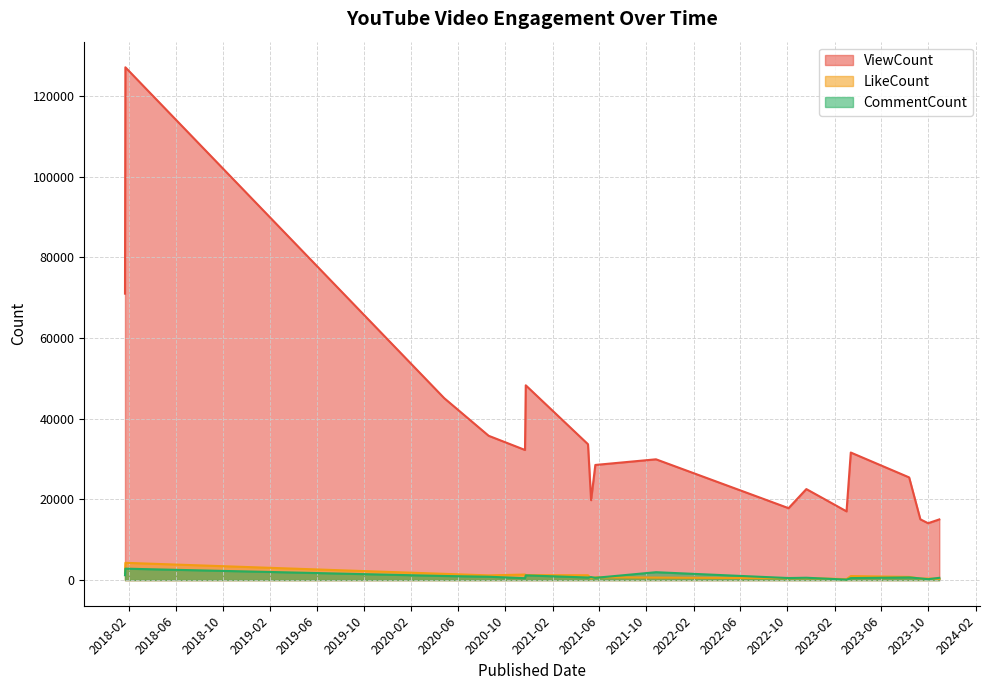

The value of ViewCount at 2023-08-12 is 36859. True or false?

False